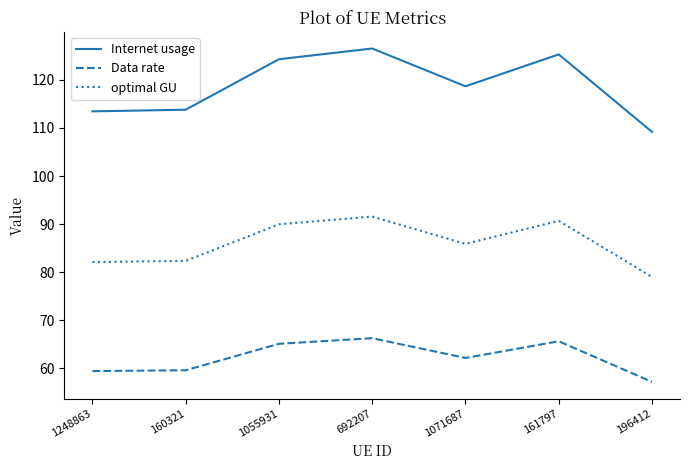

What position from the right is 692207?

4